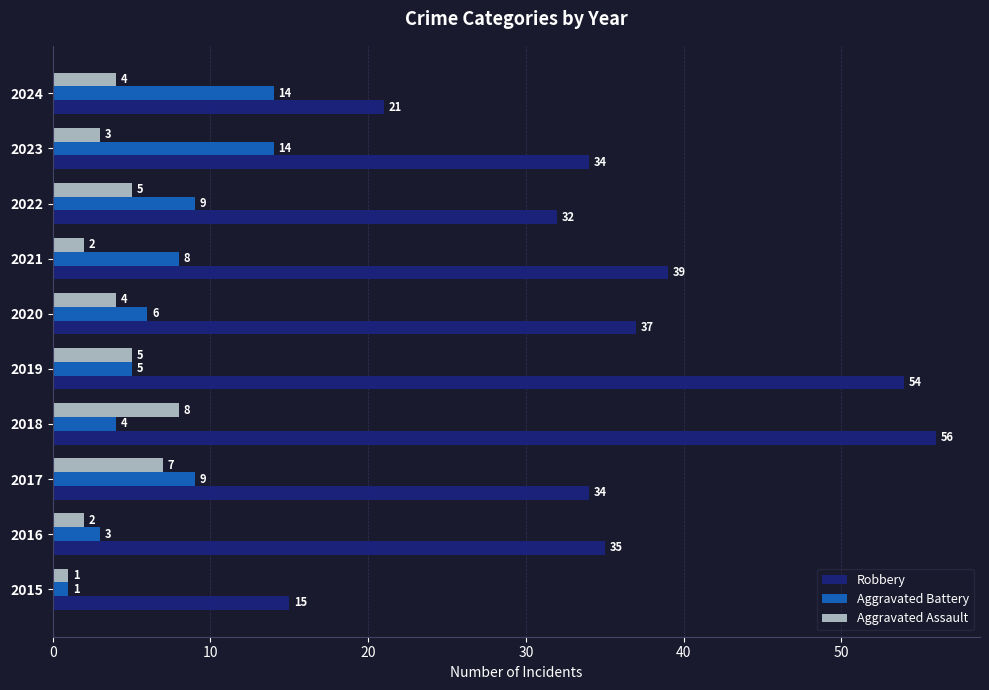

Between 2015 and 2018, which series saw the biggest shift?

Robbery